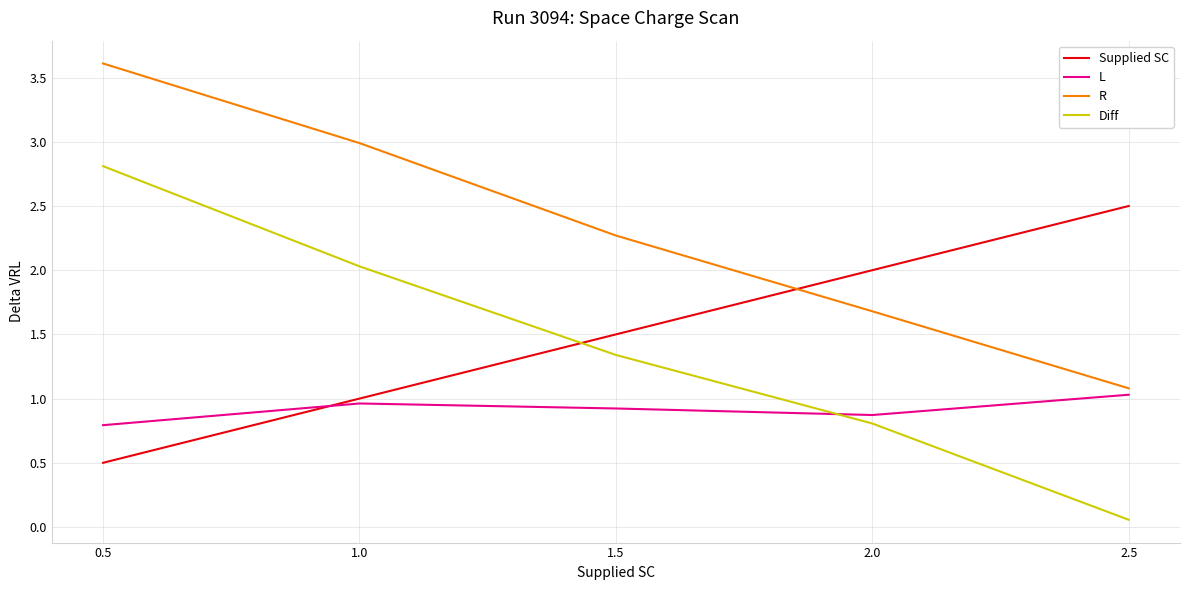

What is the difference between the highest and lowest values at 2.5?

2.4